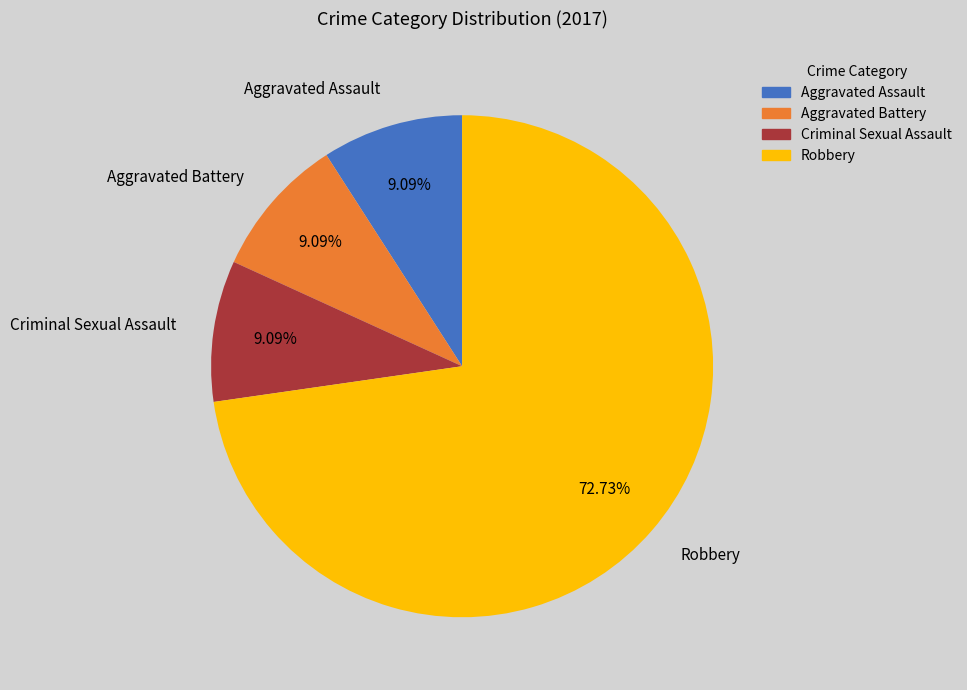

Does Robbery account for over 50% of the chart?

Yes